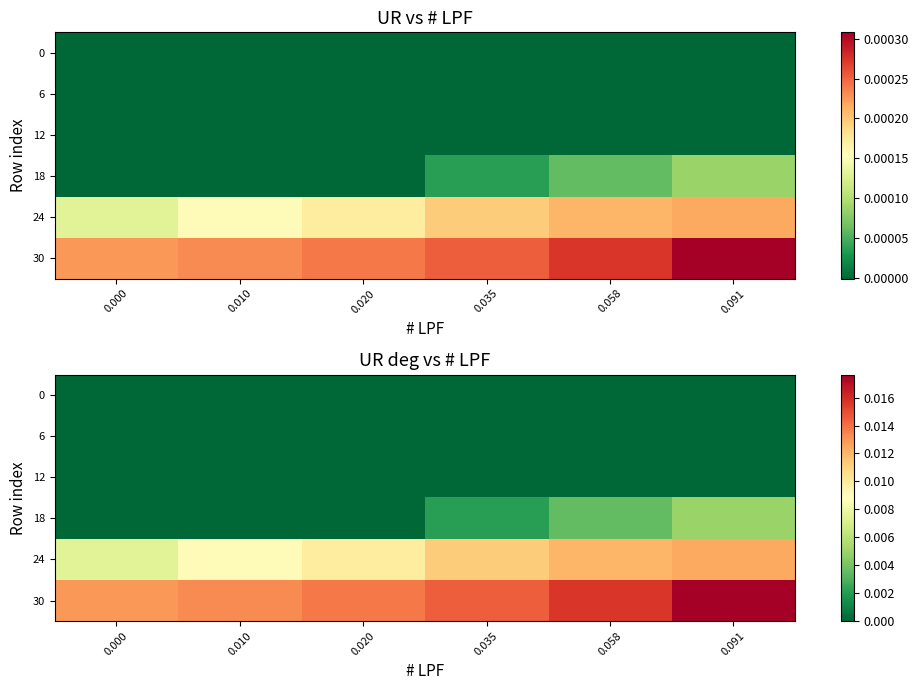

Is the value of 24 at 0.091 greater than the value of 30 at 0.020?

No